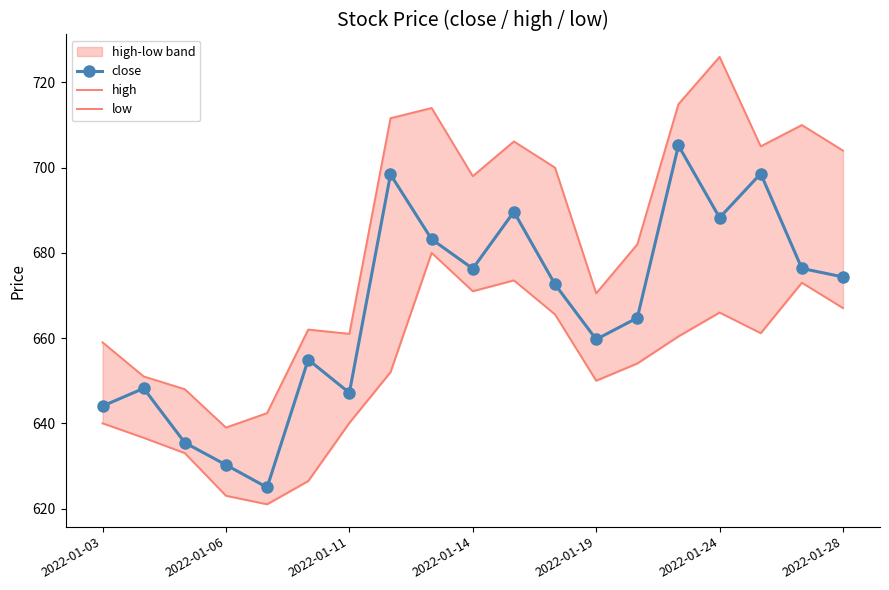

What is the minimum value for close?

625.0